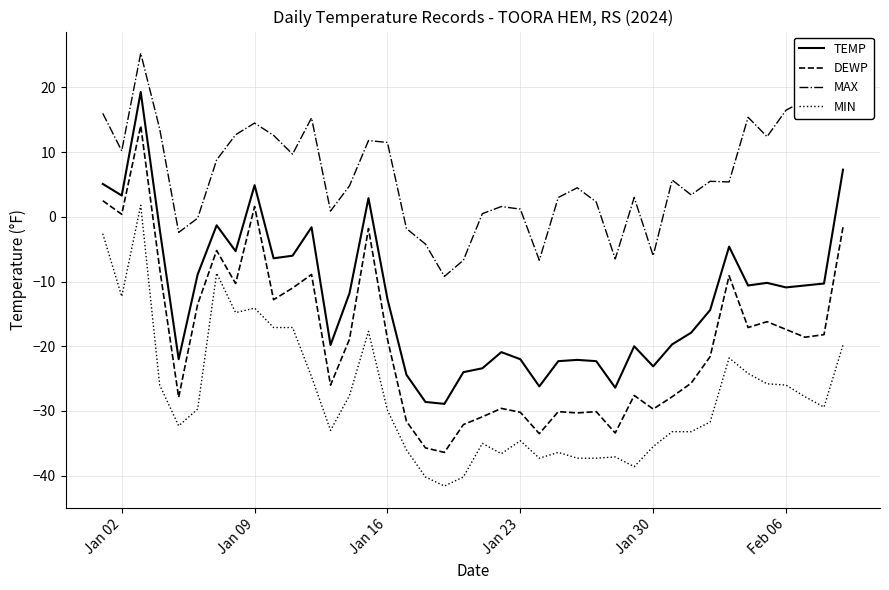

True or false: MIN and MAX intersect in this chart.

False